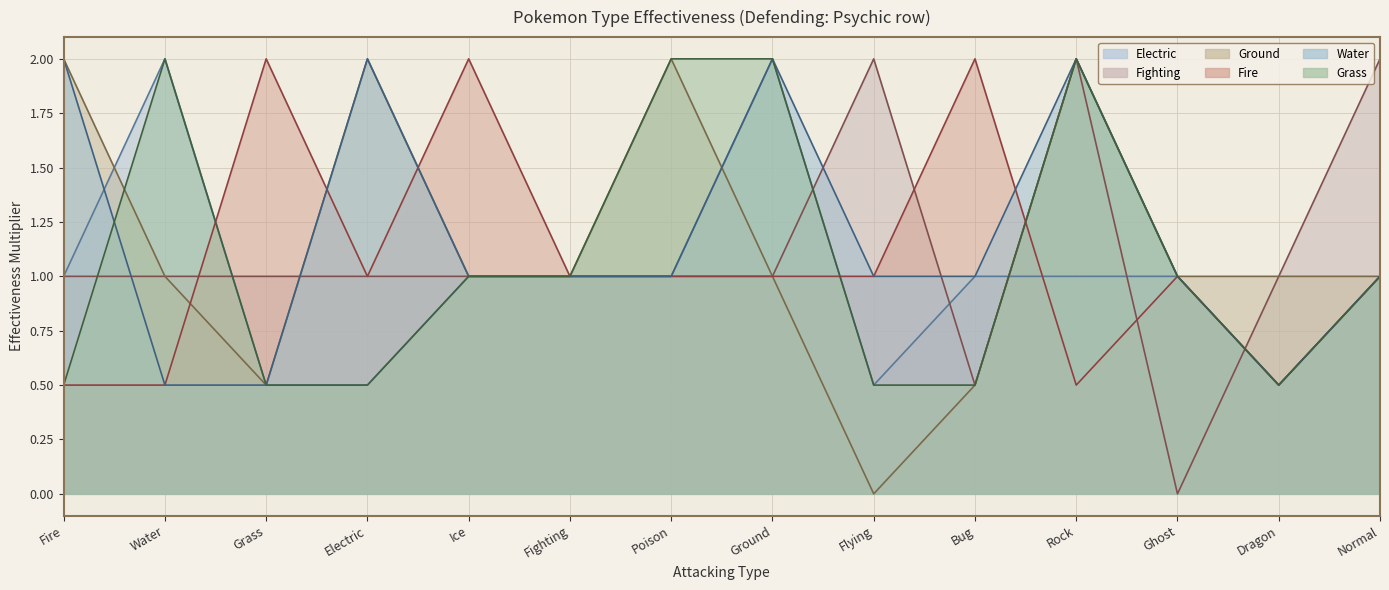

How many lines are shown in the chart?

6